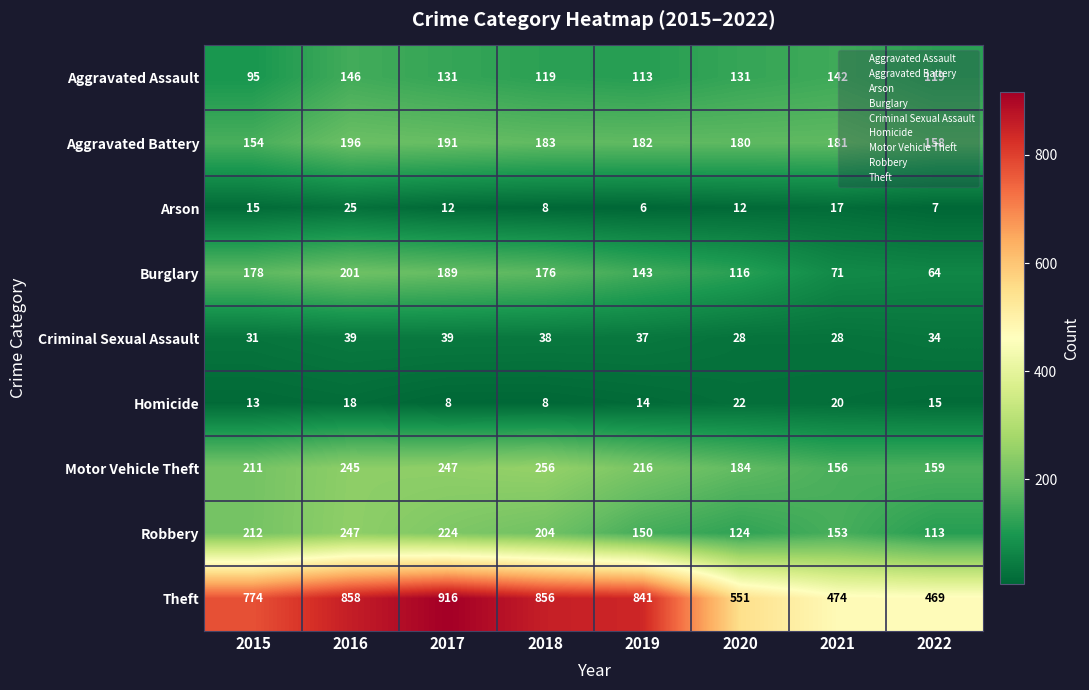

What is the greatest value displayed?

916